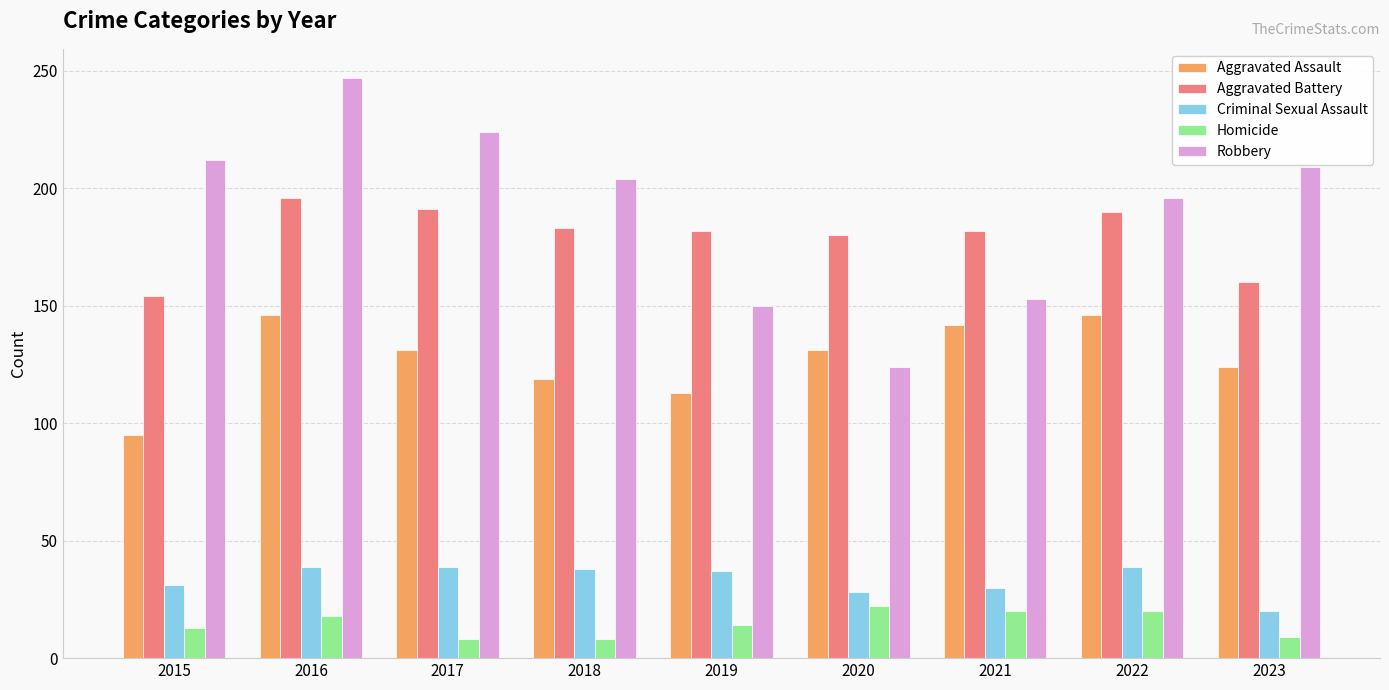

The Aggravated Battery series shows 258 at 2020. True or false?

False